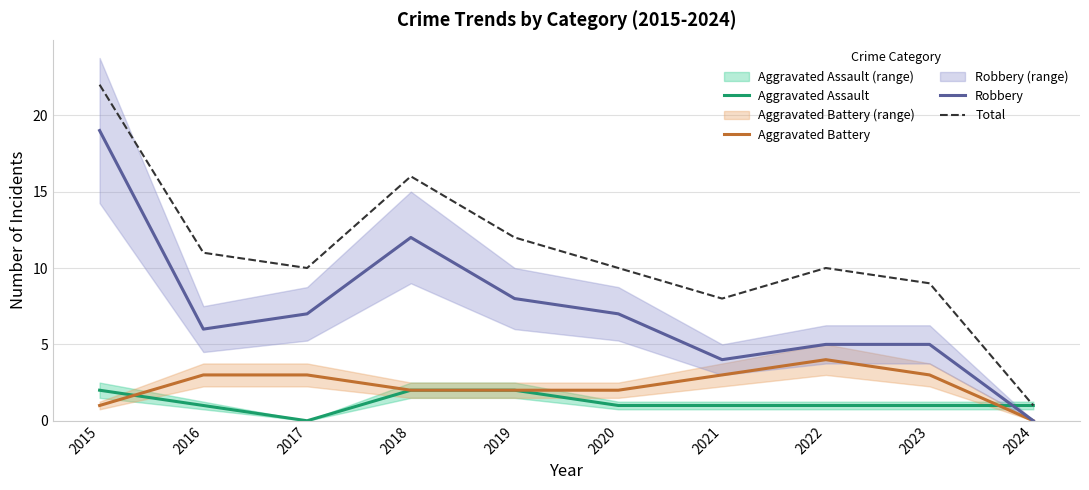

True or false: Robbery has a value of 33 at 2015.

False